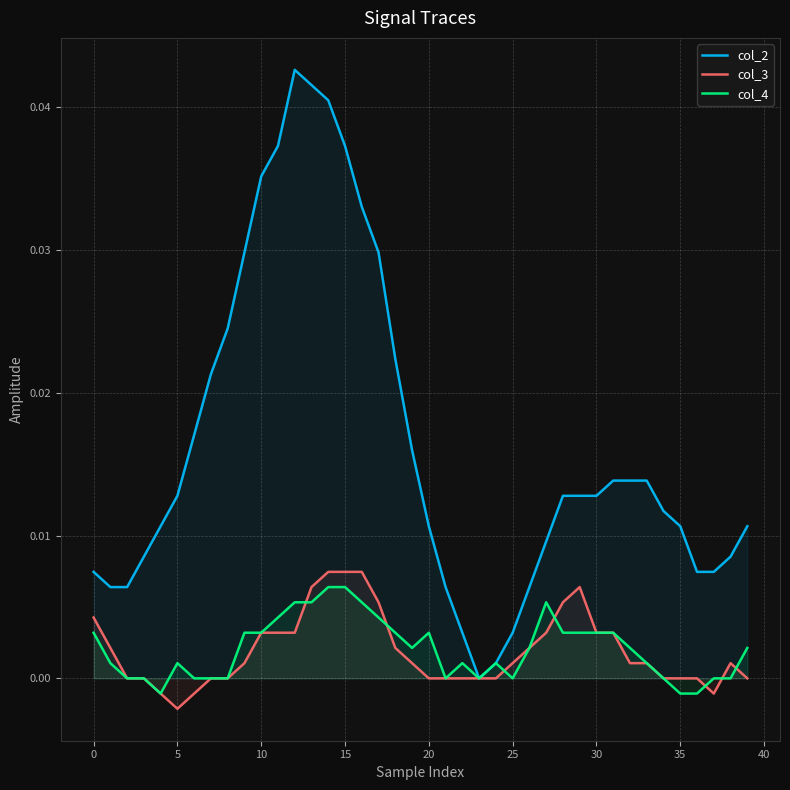

True or false: col_2 and col_3 intersect in this chart.

False